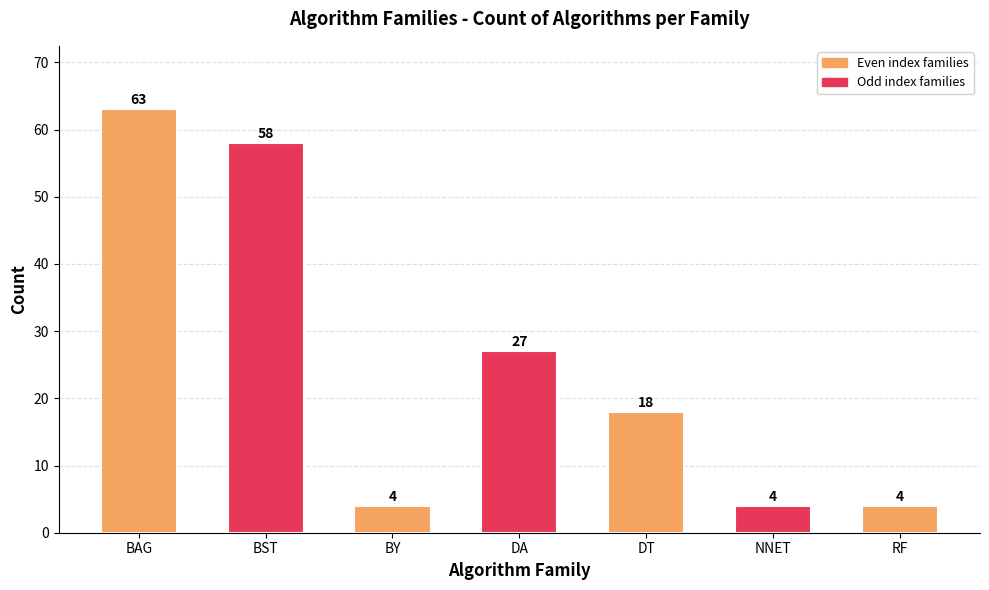

What is the label of the 7th bar from the left?

RF